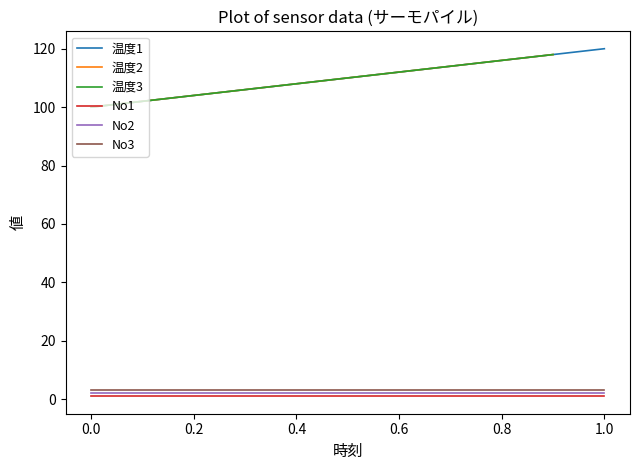

What is the sum of all values?

1210